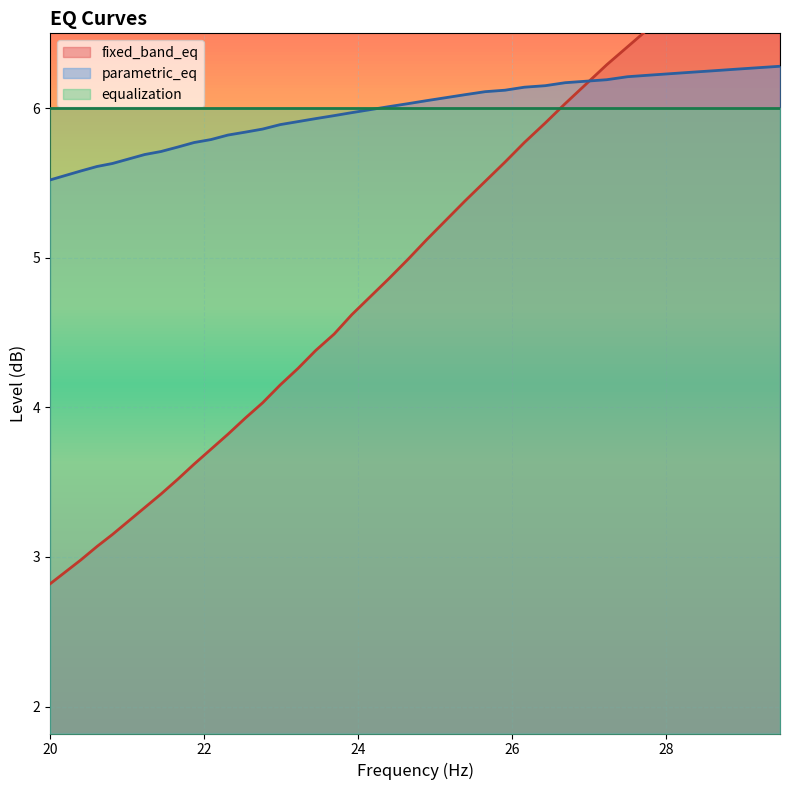

True or false: parametric_eq has more than 1 points higher than both neighbors.

False